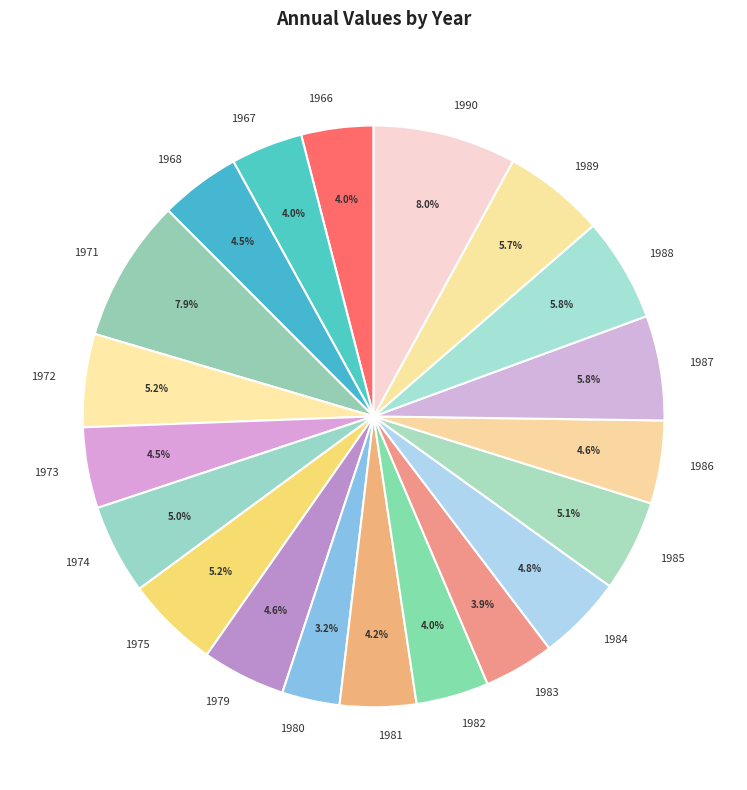

Does 1987 account for over 50% of the chart?

No